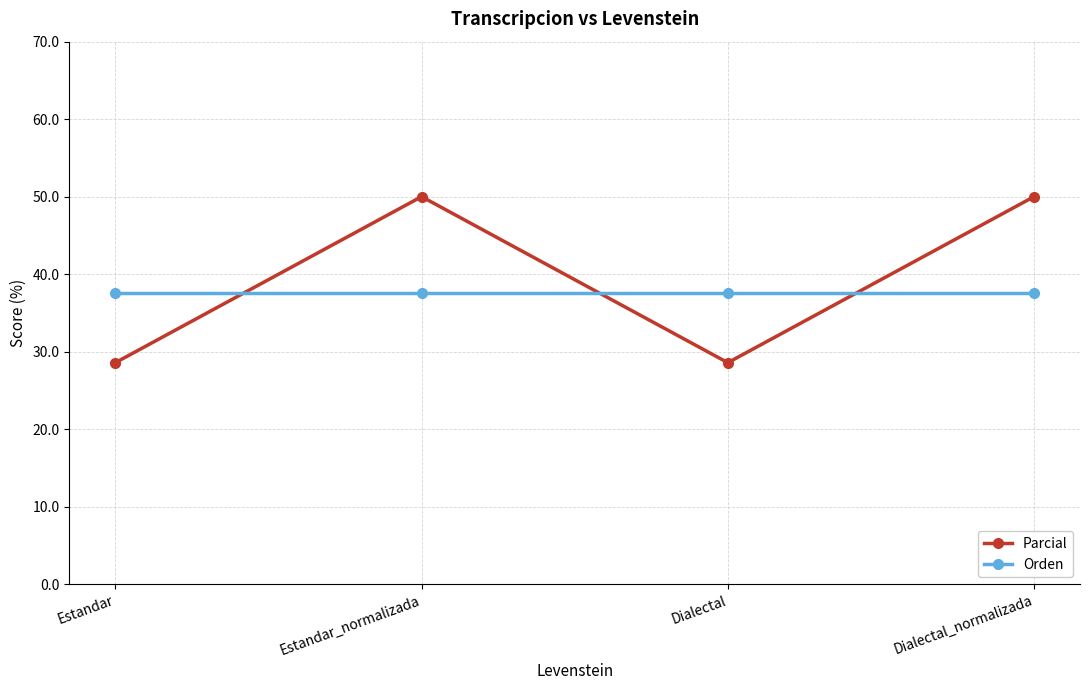

What is the label of the 3rd point from the left?

Dialectal